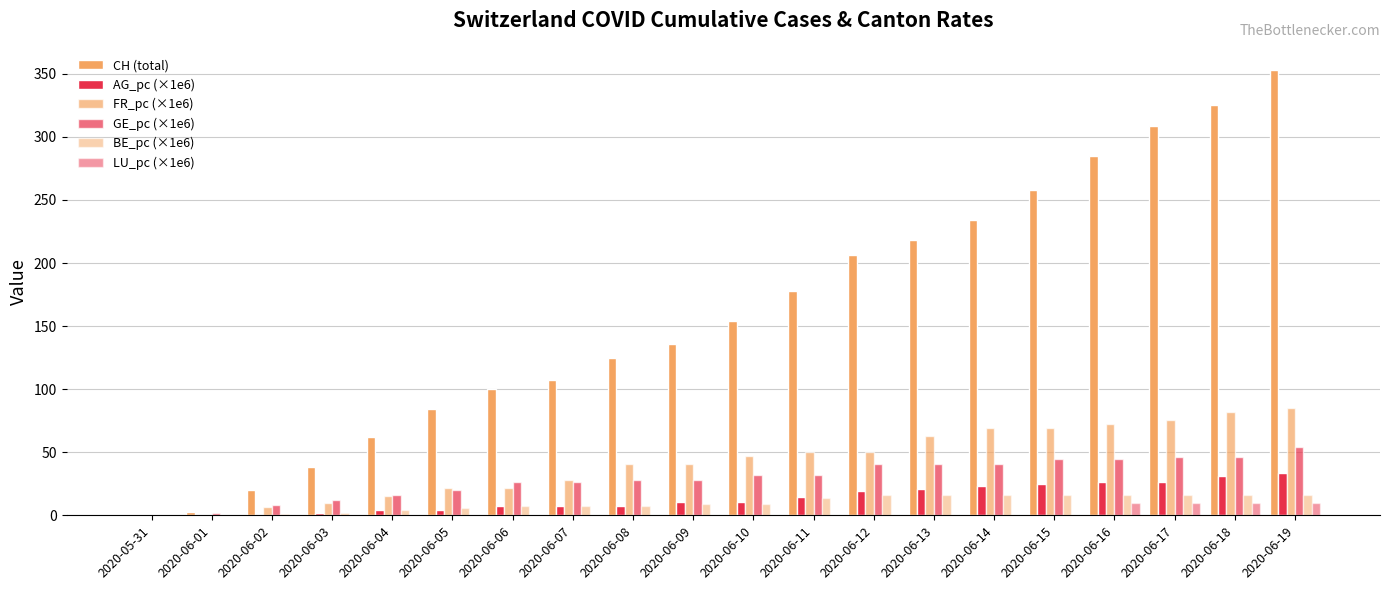

Which has a higher value, 2020-06-02 or 2020-06-08?

2020-06-08